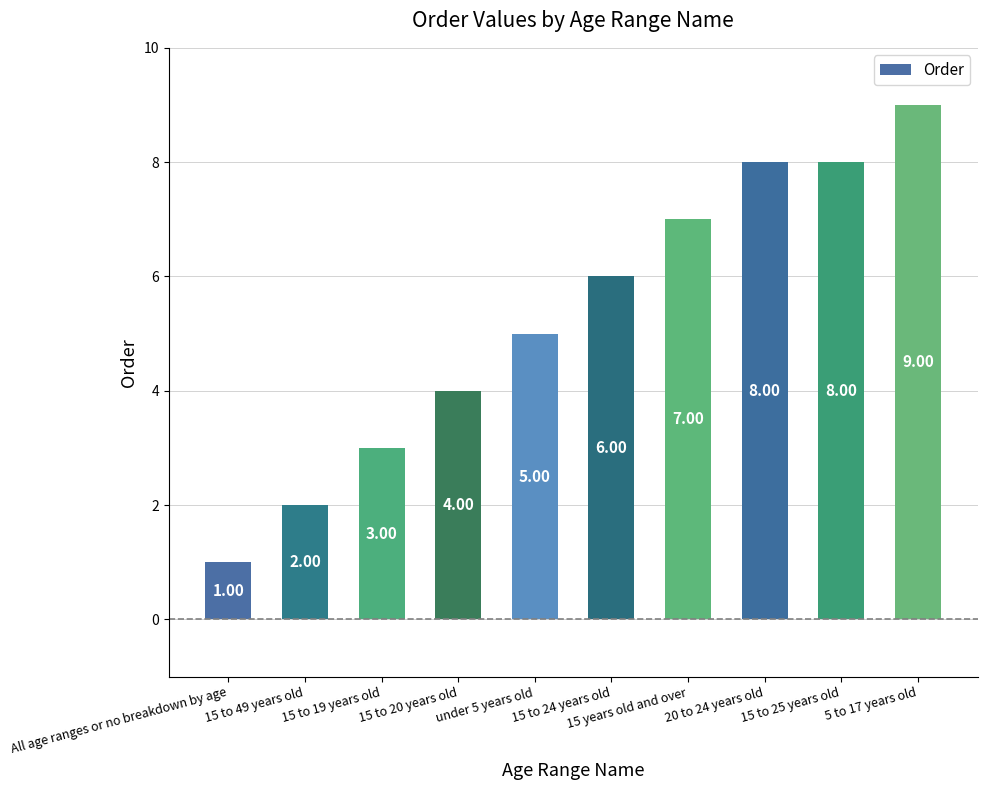

At which category does the chart reach its minimum across all series?

All age ranges or no breakdown by age